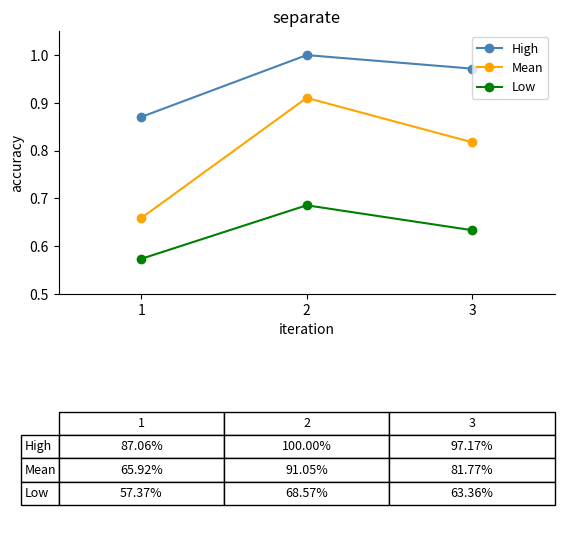

Is it true that High equals 1.8 at 2?

False